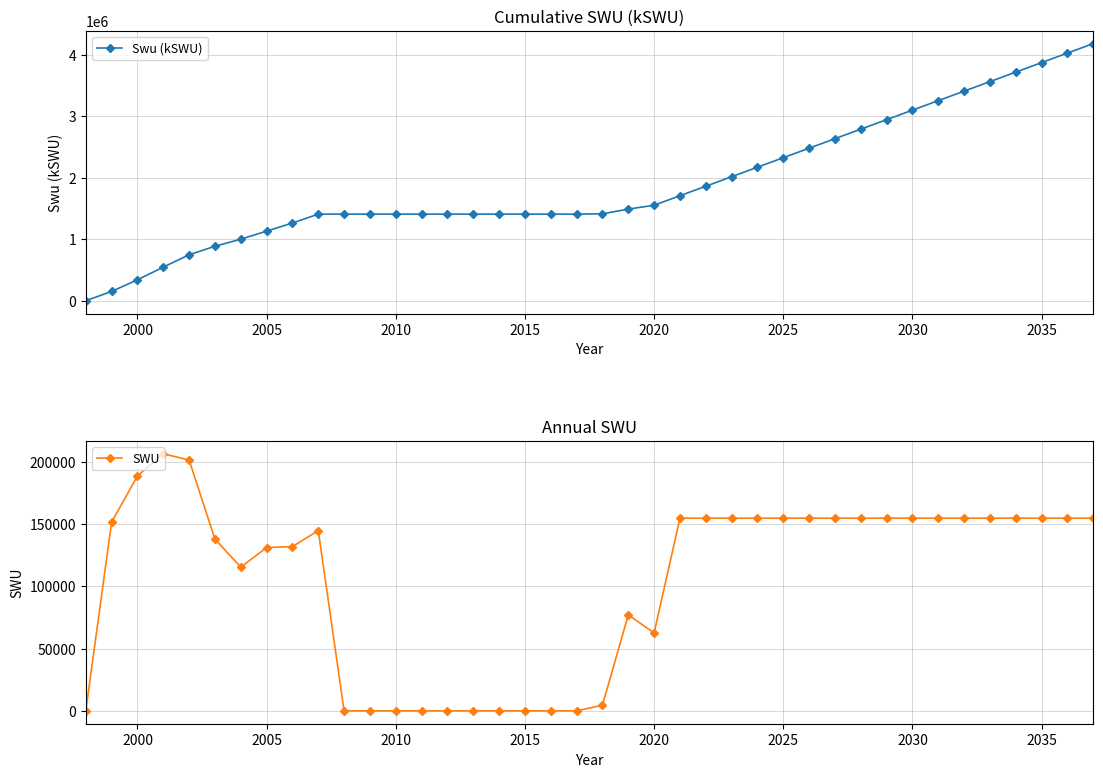

What is the maximum value for Swu (kSWU)?

4183870.7